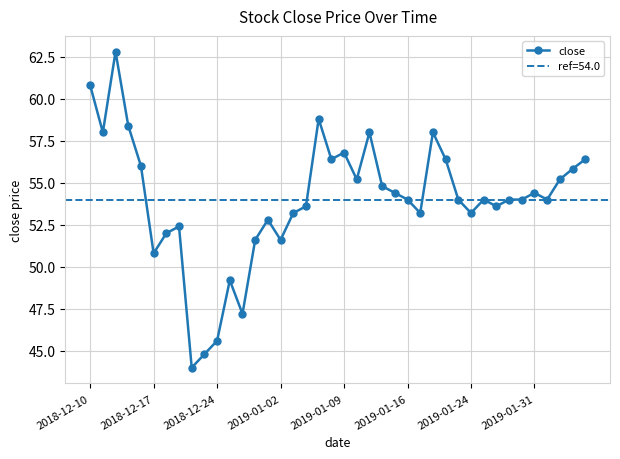

True or false: close has more than 1 points higher than both neighbors.

True